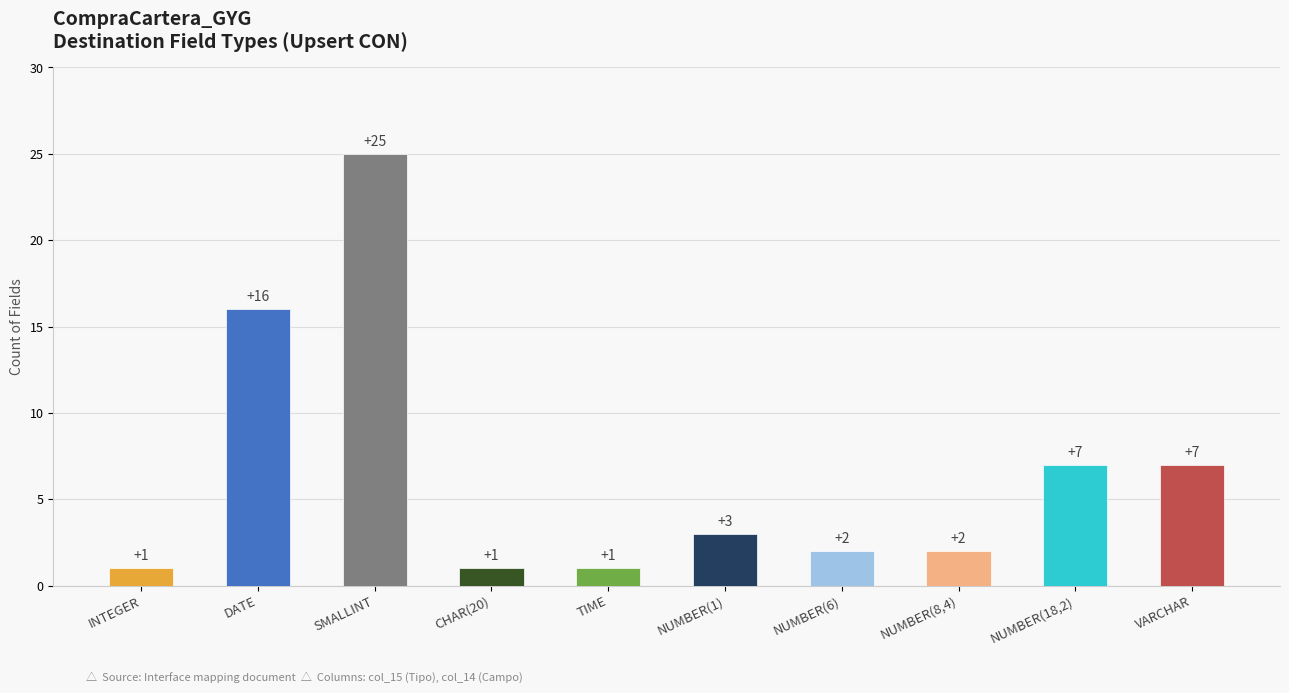

What is the difference between the maximum and minimum values?

24